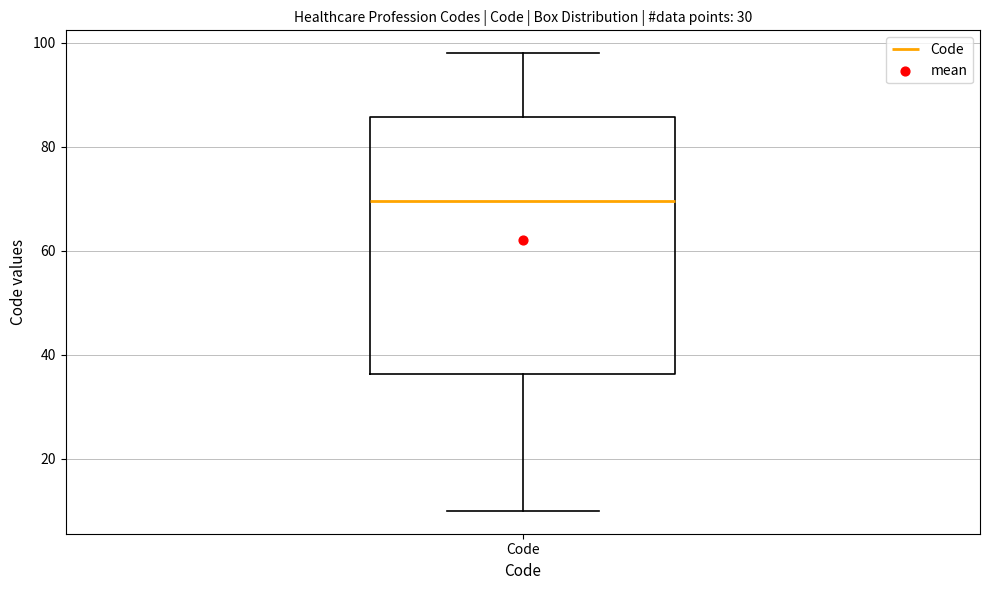

Where is the upper edge of the box for Code on the y-axis? The values are not printed on the chart, so give them approximately, as read against the axis.

86